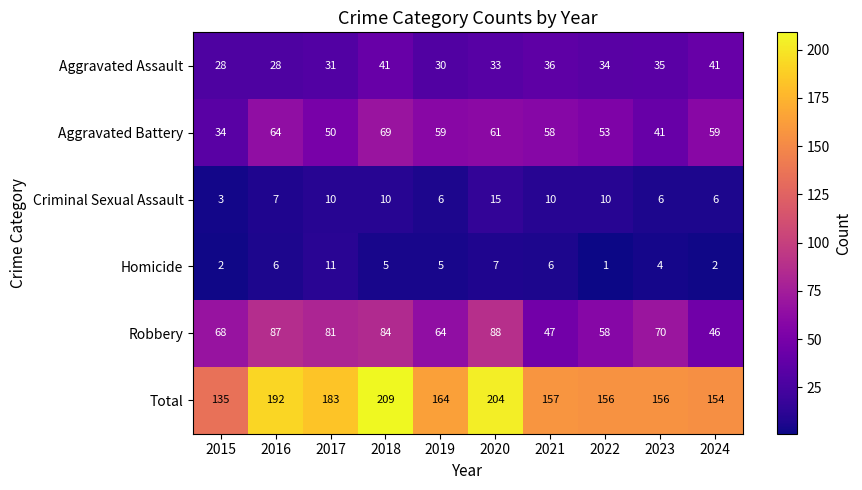

Count the number of categories in the chart.

10